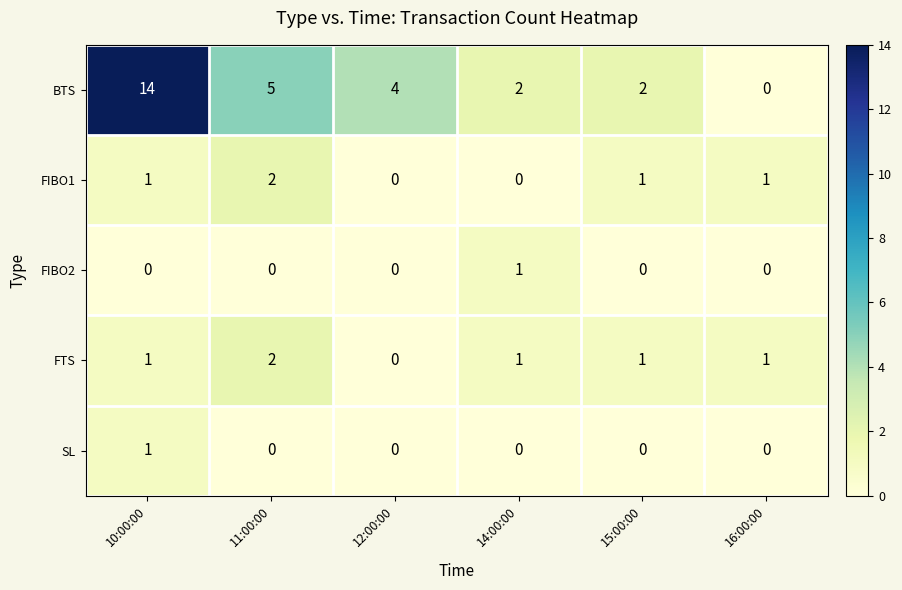

At which category is the sum across all series the highest?

10:00:00